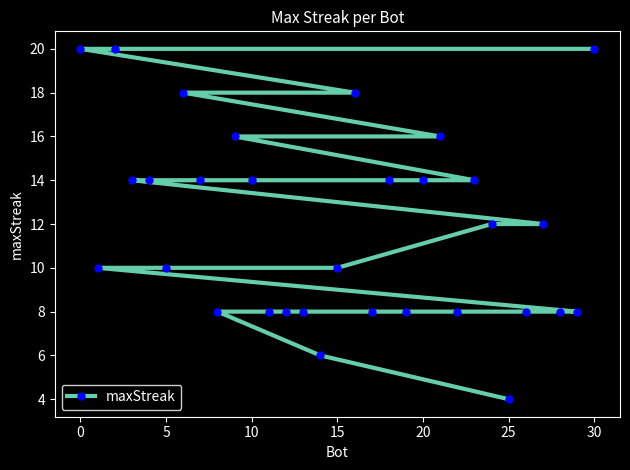

What is the ratio of the value at 30 to the value at 20?

1.4